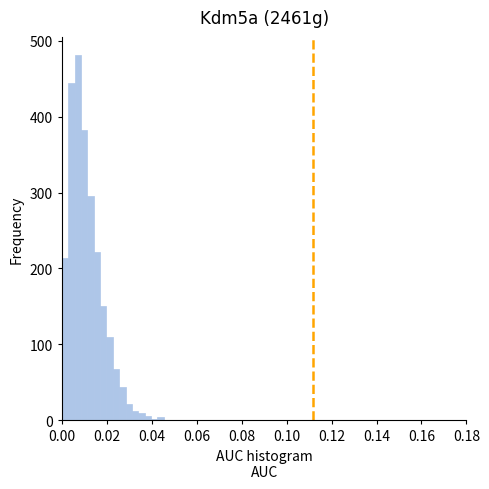

Around what value on the x-axis is the tallest bar? Give the approximate position of its centre, as read against the axis.

0.008